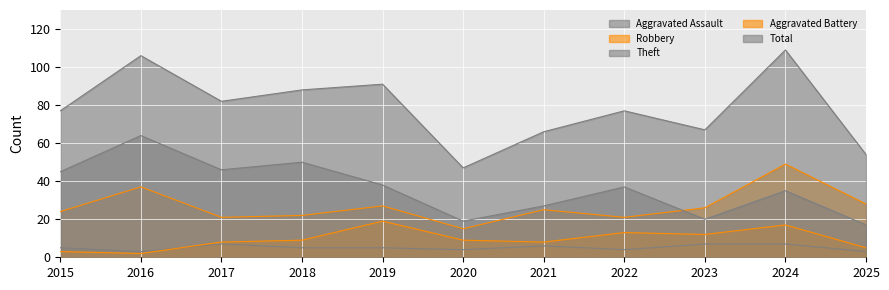

What value does the Theft series have at 2025, to the nearest 5?

15